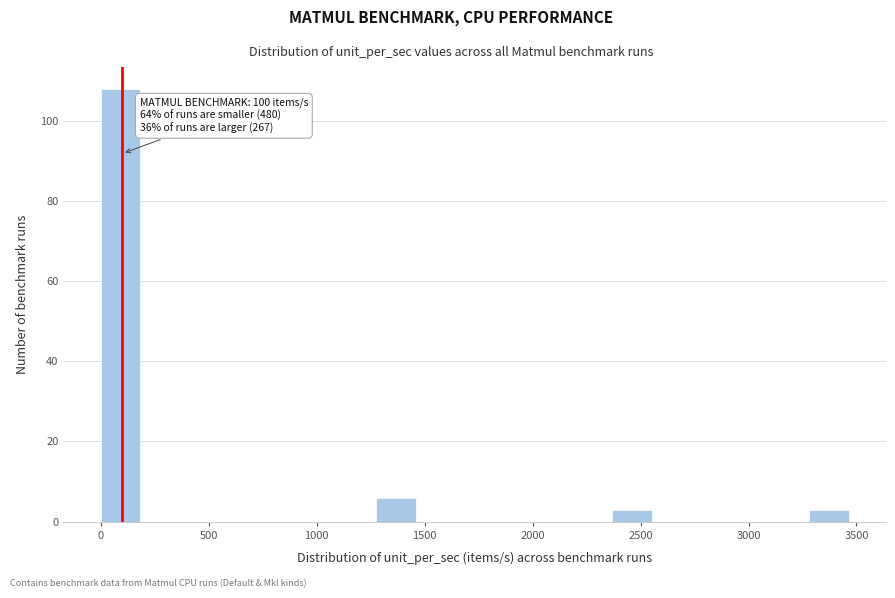

Read against the x-axis, roughly where is the centre of the tallest bar?

100